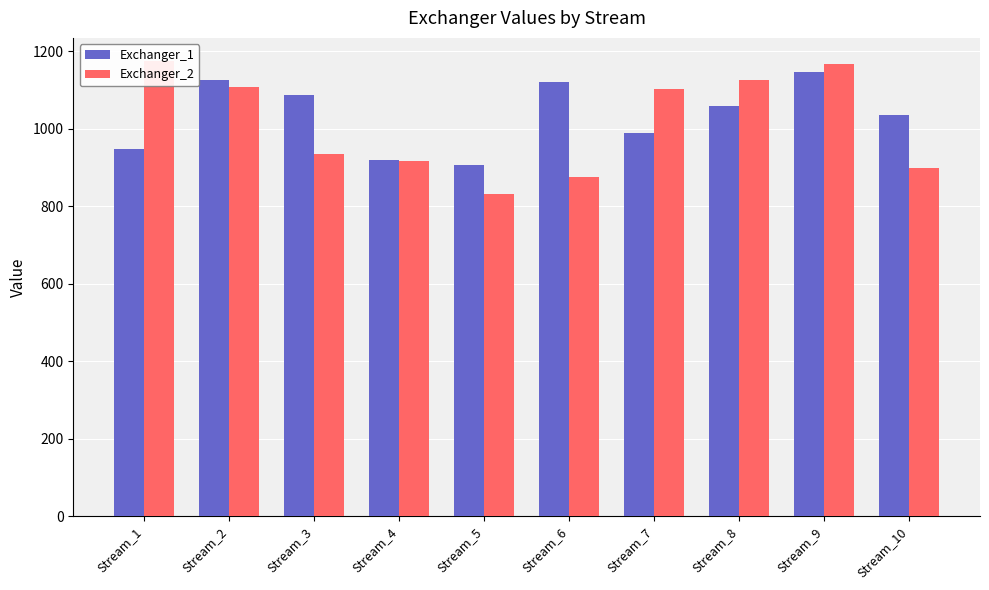

List the series in order of their overall mean, highest first.

Exchanger_1, Exchanger_2